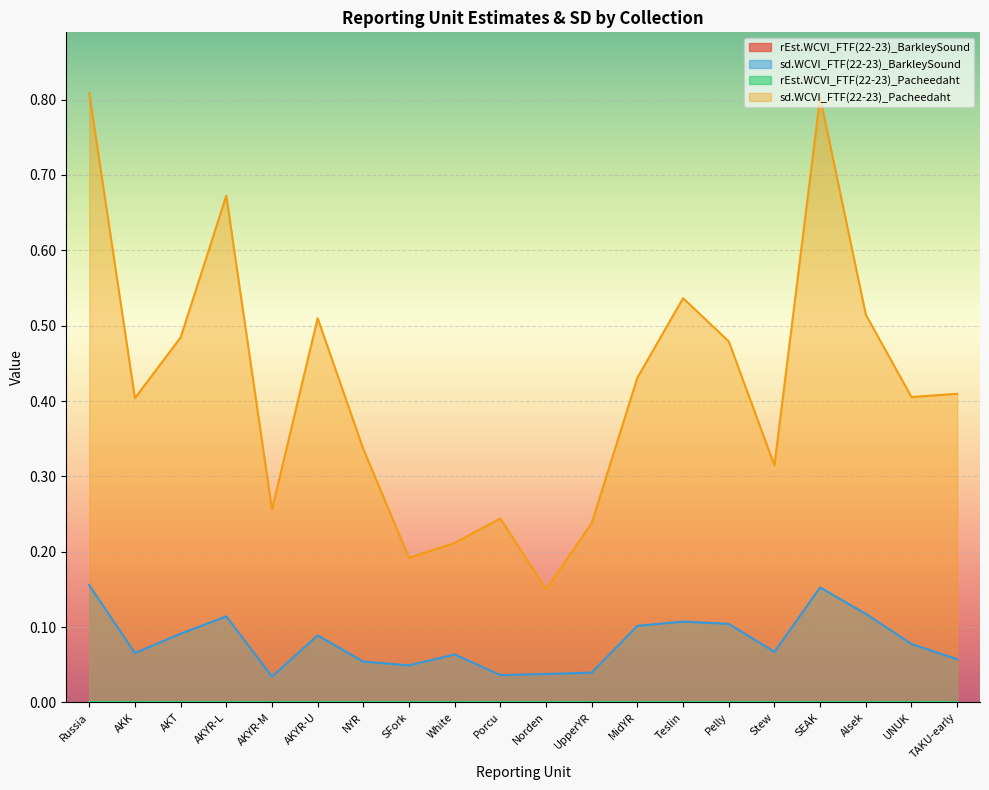

In sd.WCVI_FTF(22-23)_Pacheedaht, how many points are higher than both neighbors (excluding endpoints)?

5